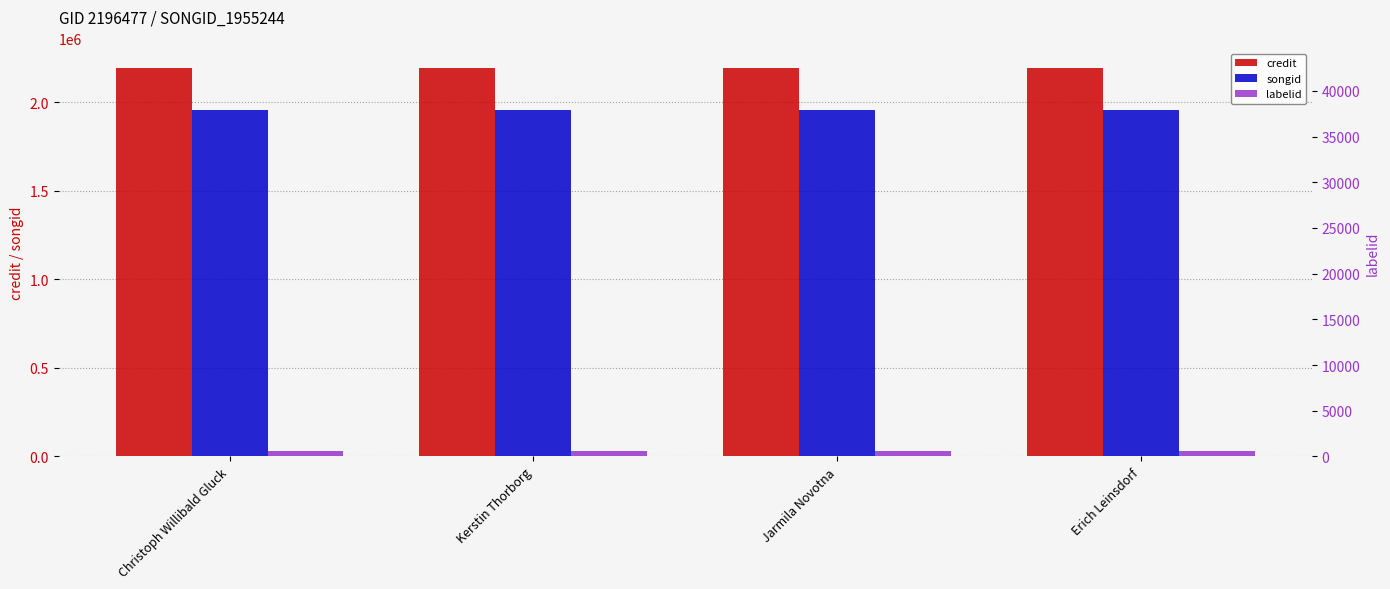

What is the average value of the credit series?

2196477